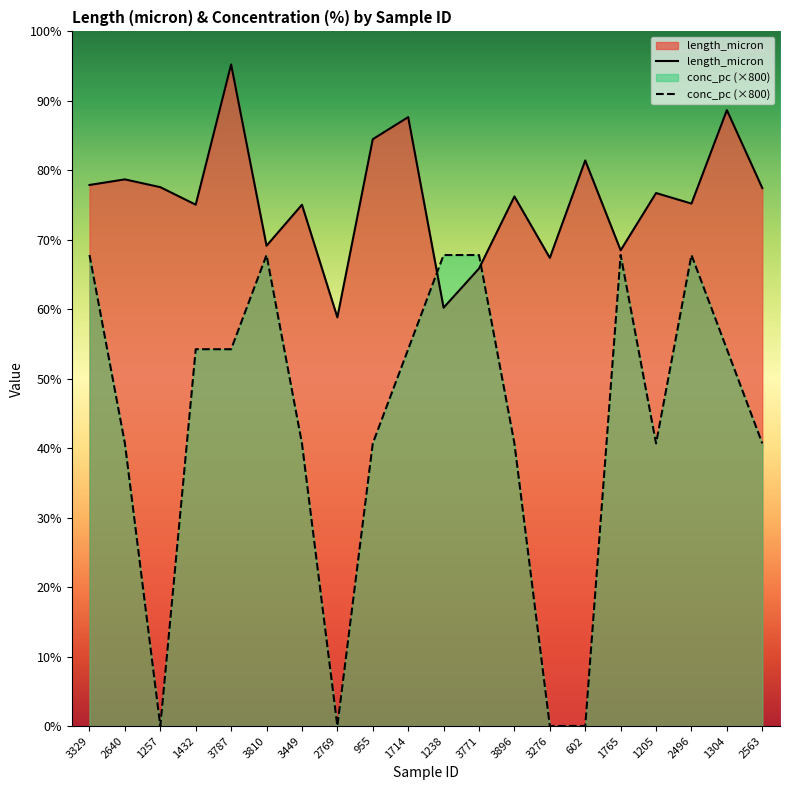

Rank the series by their average value, from highest to lowest.

length_micron, conc_pc (×800)